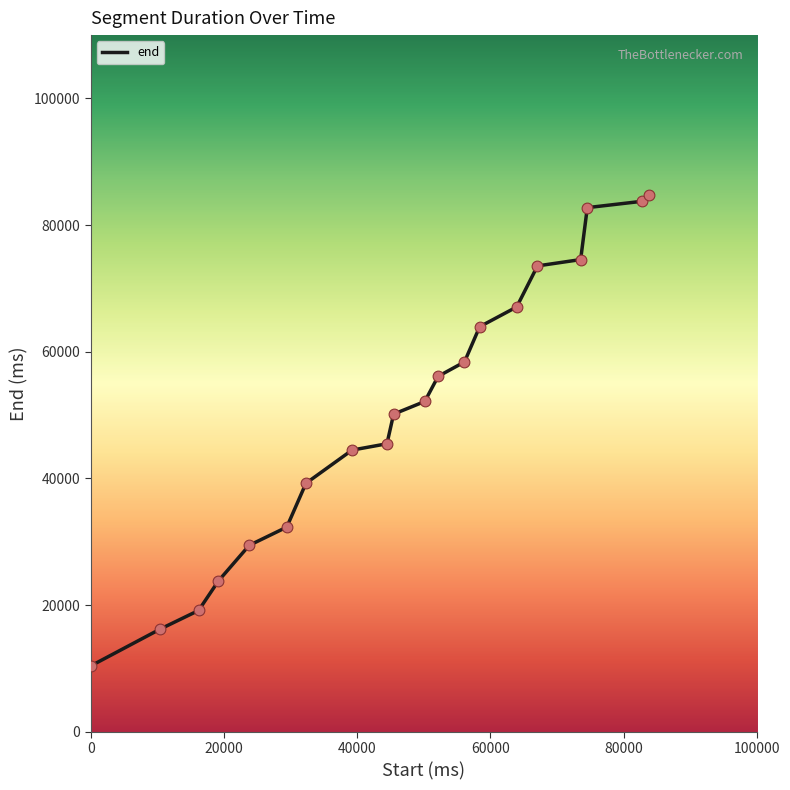

What is the difference between the maximum and minimum values?

74360